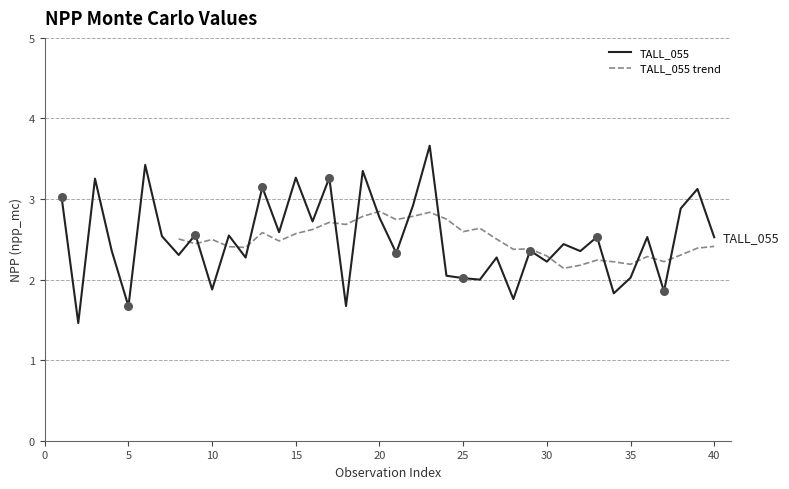

Which has a higher value, 2 or 10?

10